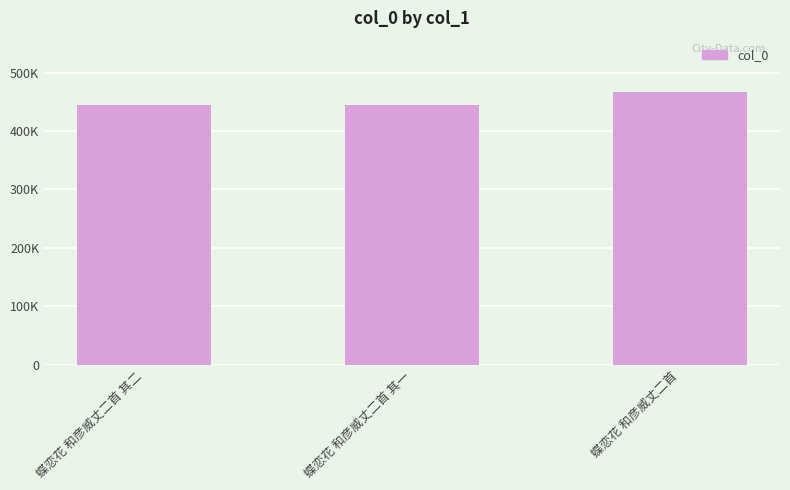

Does the chart contain any negative values?

No